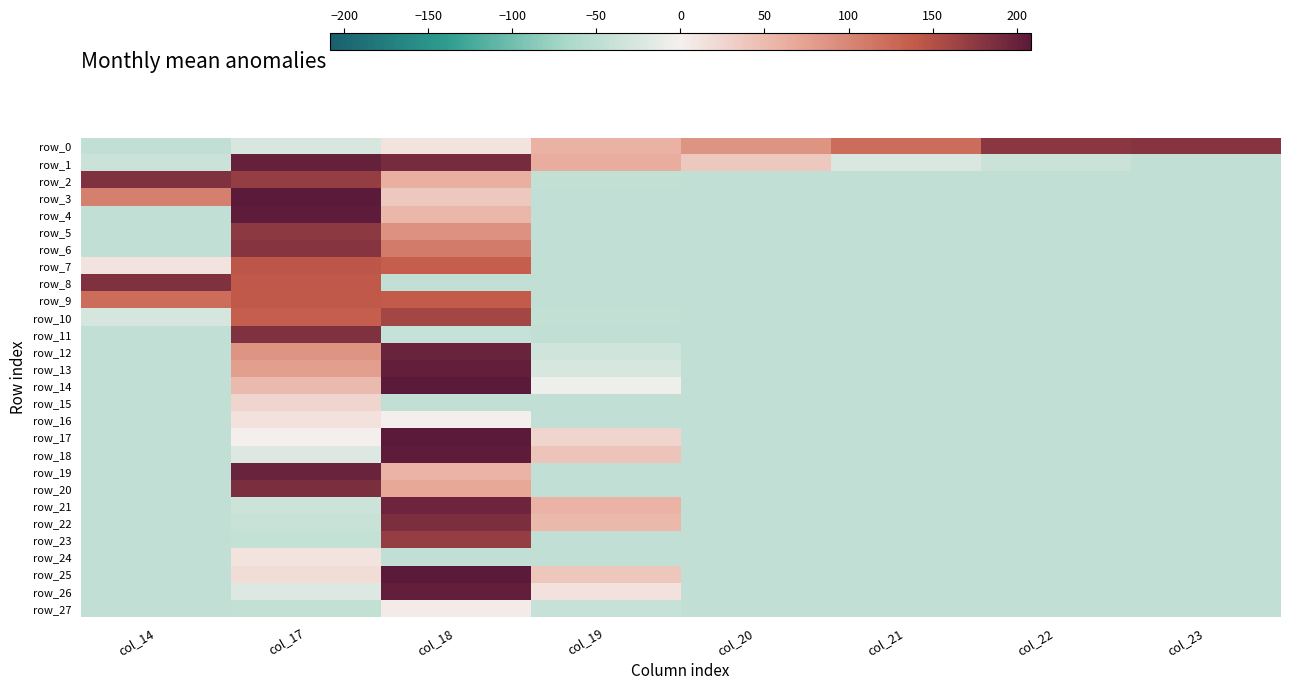

Between col_14 and col_23, which series saw the biggest shift?

row_2